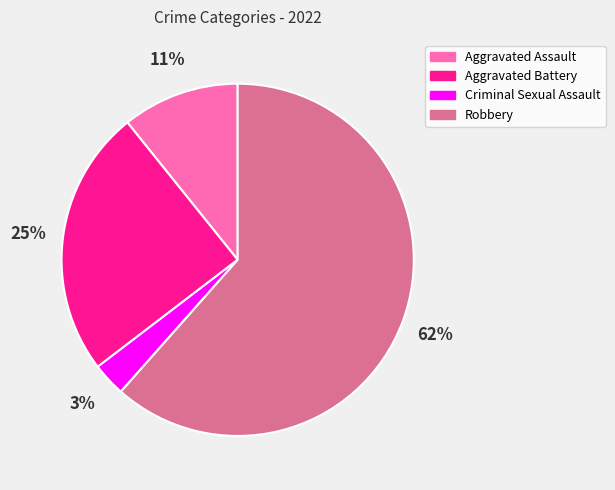

Which has a higher value, Robbery or Criminal Sexual Assault?

Robbery